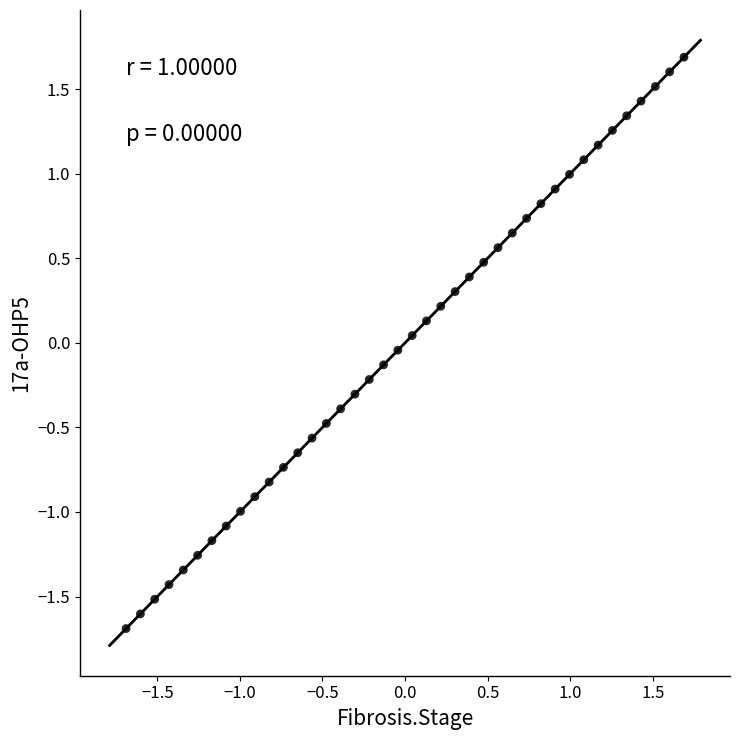

What is the range of X values (max minus min)?

3.4